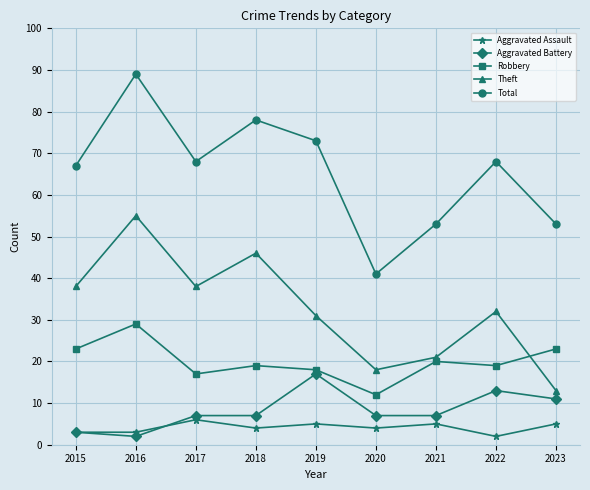

What is the value of the Theft point at the 6th from the left?

18